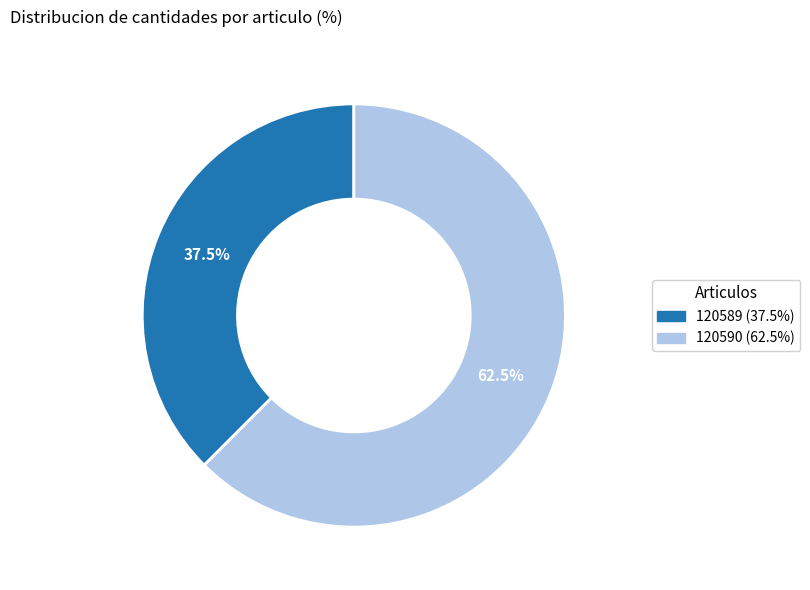

Count the number of slices in the pie.

2